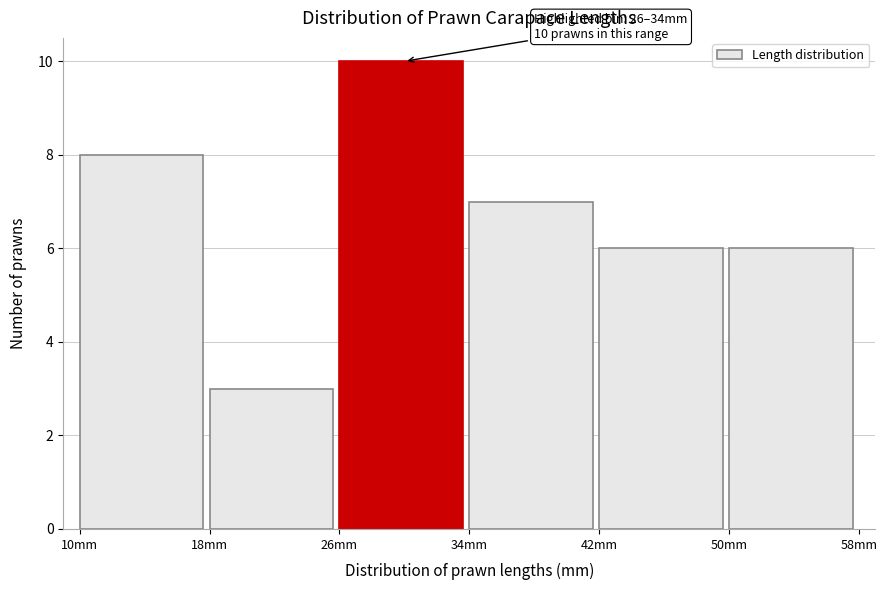

Over which range of the x-axis is the bar tallest?

26 to 34